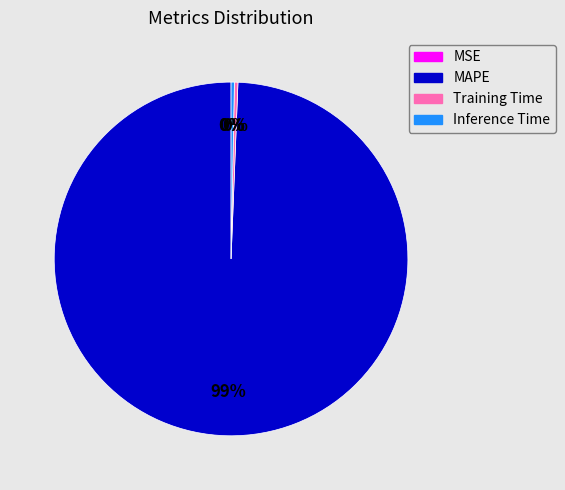

Do Training Time and MAPE together represent more than half of the pie?

Yes